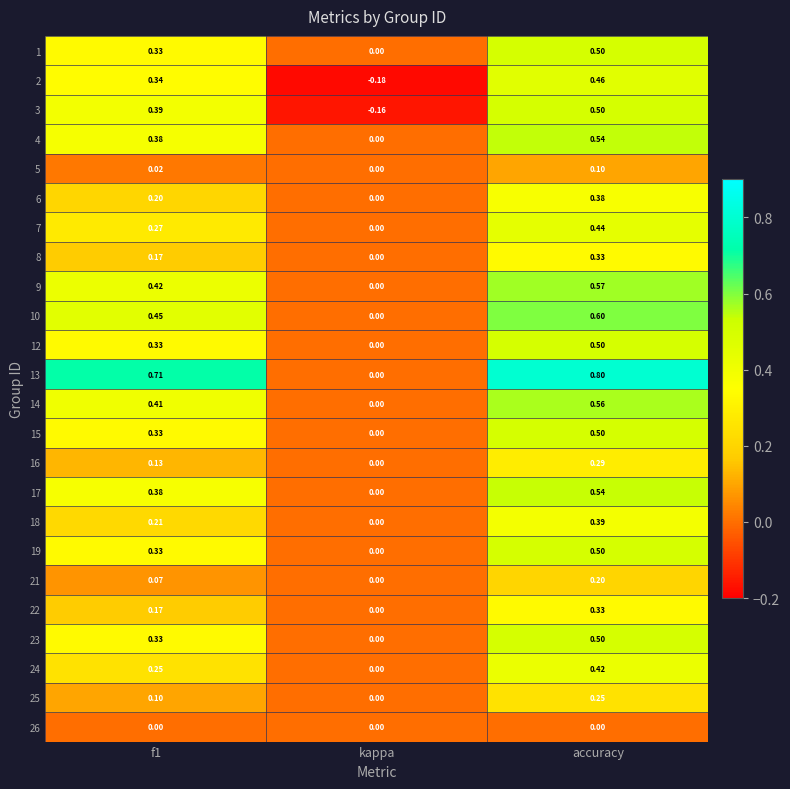

Which category has the lowest value across all series?

kappa